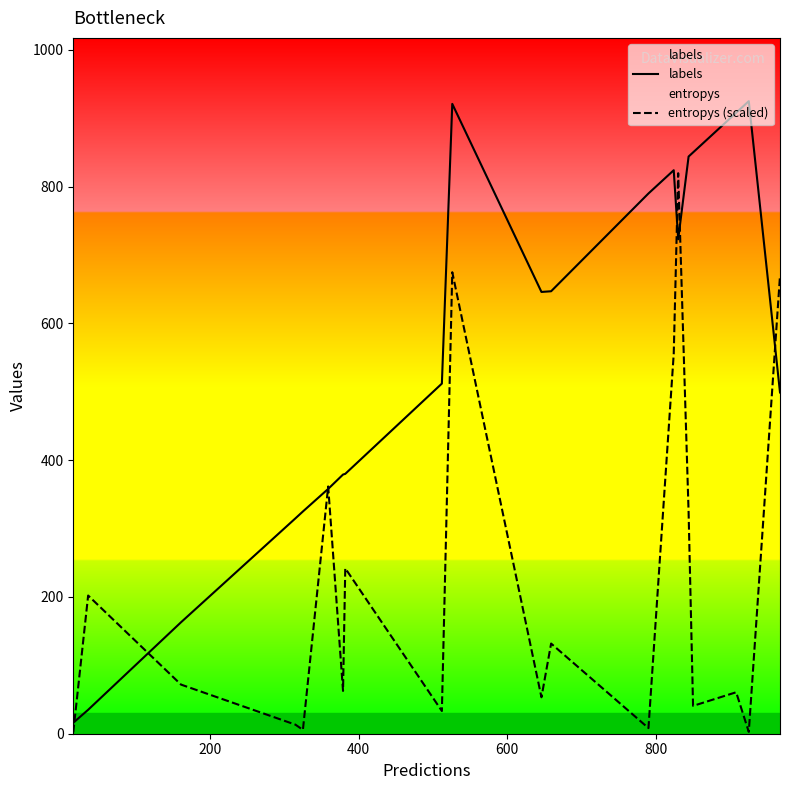

What is the value of the labels point at the 8th from the left?

380.0